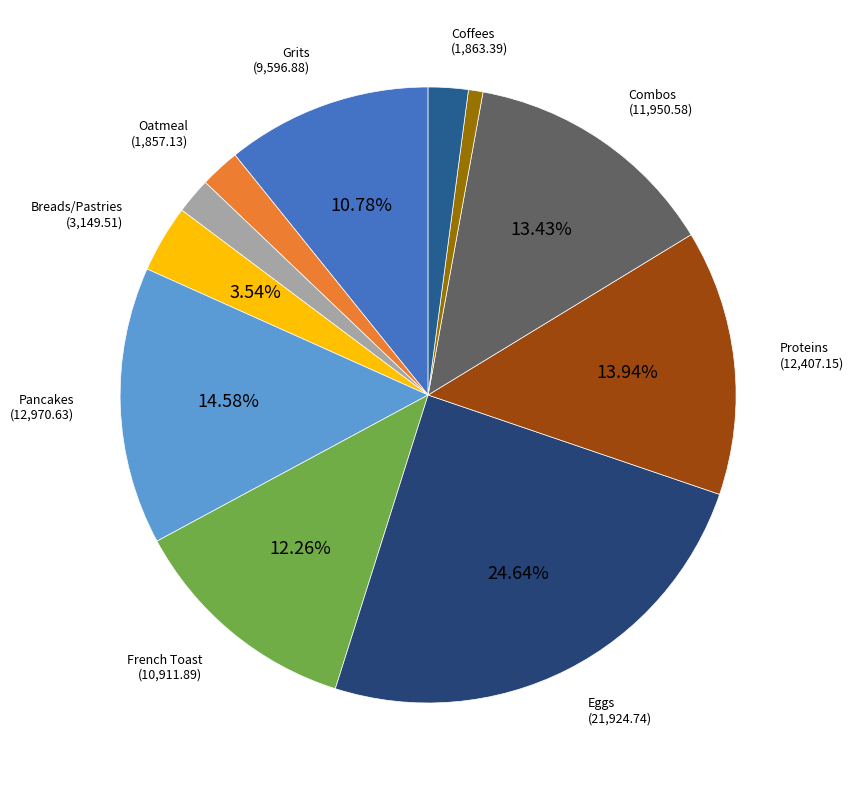

Count the number of slices in the pie.

11